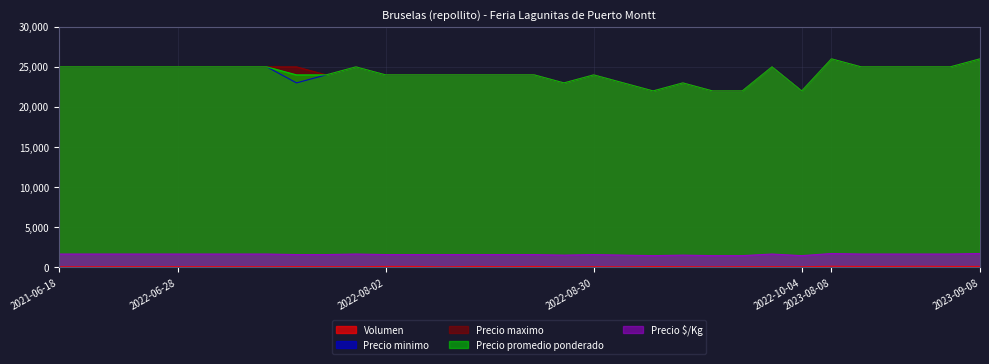

Reading left to right, extract all data points from this chart.

Volumen: 2021-06-18=80	2021-07-23=80	2021-07-30=90	2021-08-10=90	2022-06-28=90	2022-07-08=90	2022-07-12=90	2022-07-15=80	2022-07-19=100	2022-07-22=90	2022-07-29=90	2022-08-02=120	2022-08-05=120	2022-08-08=70	2022-08-09=120	2022-08-16=90	2022-08-19=120	2022-08-26=80	2022-08-30=90	2022-09-02=70	2022-09-06=110	2022-09-13=90	2022-09-15=70	2022-09-23=90	2022-09-27=90	2022-10-04=80	2023-08-08=140	2023-08-11=120	2023-08-18=120	2023-08-25=140	2023-08-29=120	2023-09-08=120
Precio minimo: 2021-06-18=25000	2021-07-23=25000	2021-07-30=25000	2021-08-10=25000	2022-06-28=25000	2022-07-08=25000	2022-07-12=25000	2022-07-15=25000	2022-07-19=23000	2022-07-22=24000	2022-07-29=25000	2022-08-02=24000	2022-08-05=24000	2022-08-08=24000	2022-08-09=24000	2022-08-16=24000	2022-08-19=24000	2022-08-26=23000	2022-08-30=24000	2022-09-02=23000	2022-09-06=22000	2022-09-13=23000	2022-09-15=22000	2022-09-23=22000	2022-09-27=25000	2022-10-04=22000	2023-08-08=26000	2023-08-11=25000	2023-08-18=25000	2023-08-25=25000	2023-08-29=25000	2023-09-08=26000
Precio maximo: 2021-06-18=25000	2021-07-23=25000	2021-07-30=25000	2021-08-10=25000	2022-06-28=25000	2022-07-08=25000	2022-07-12=25000	2022-07-15=25000	2022-07-19=25000	2022-07-22=24000	2022-07-29=25000	2022-08-02=24000	2022-08-05=24000	2022-08-08=24000	2022-08-09=24000	2022-08-16=24000	2022-08-19=24000	2022-08-26=23000	2022-08-30=24000	2022-09-02=23000	2022-09-06=22000	2022-09-13=23000	2022-09-15=22000	2022-09-23=22000	2022-09-27=25000	2022-10-04=22000	2023-08-08=26000	2023-08-11=25000	2023-08-18=25000	2023-08-25=25000	2023-08-29=25000	2023-09-08=26000
Precio promedio ponderado: 2021-06-18=25000	2021-07-23=25000	2021-07-30=25000	2021-08-10=25000	2022-06-28=25000	2022-07-08=25000	2022-07-12=25000	2022-07-15=25000	2022-07-19=24000	2022-07-22=24000	2022-07-29=25000	2022-08-02=24000	2022-08-05=24000	2022-08-08=24000	2022-08-09=24000	2022-08-16=24000	2022-08-19=24000	2022-08-26=23000	2022-08-30=24000	2022-09-02=23000	2022-09-06=22000	2022-09-13=23000	2022-09-15=22000	2022-09-23=22000	2022-09-27=25000	2022-10-04=22000	2023-08-08=26000	2023-08-11=25000	2023-08-18=25000	2023-08-25=25000	2023-08-29=25000	2023-09-08=26000
Precio $/Kg: 2021-06-18=1667	2021-07-23=1667	2021-07-30=1667	2021-08-10=1667	2022-06-28=1667	2022-07-08=1667	2022-07-12=1667	2022-07-15=1667	2022-07-19=1600	2022-07-22=1600	2022-07-29=1667	2022-08-02=1600	2022-08-05=1600	2022-08-08=1600	2022-08-09=1600	2022-08-16=1600	2022-08-19=1600	2022-08-26=1533	2022-08-30=1600	2022-09-02=1533	2022-09-06=1467	2022-09-13=1533	2022-09-15=1467	2022-09-23=1467	2022-09-27=1667	2022-10-04=1467	2023-08-08=1733	2023-08-11=1667	2023-08-18=1667	2023-08-25=1667	2023-08-29=1667	2023-09-08=1733